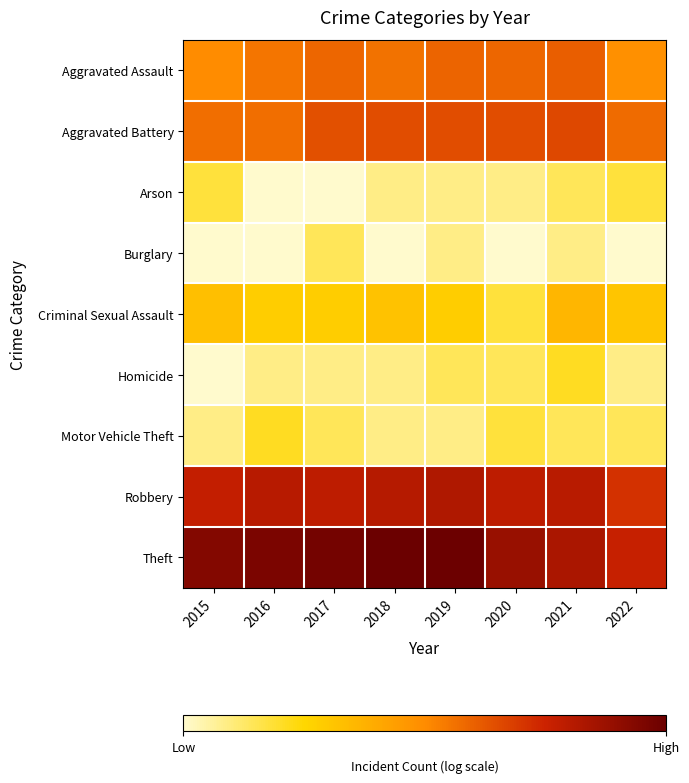

How many series are shown in this chart?

9